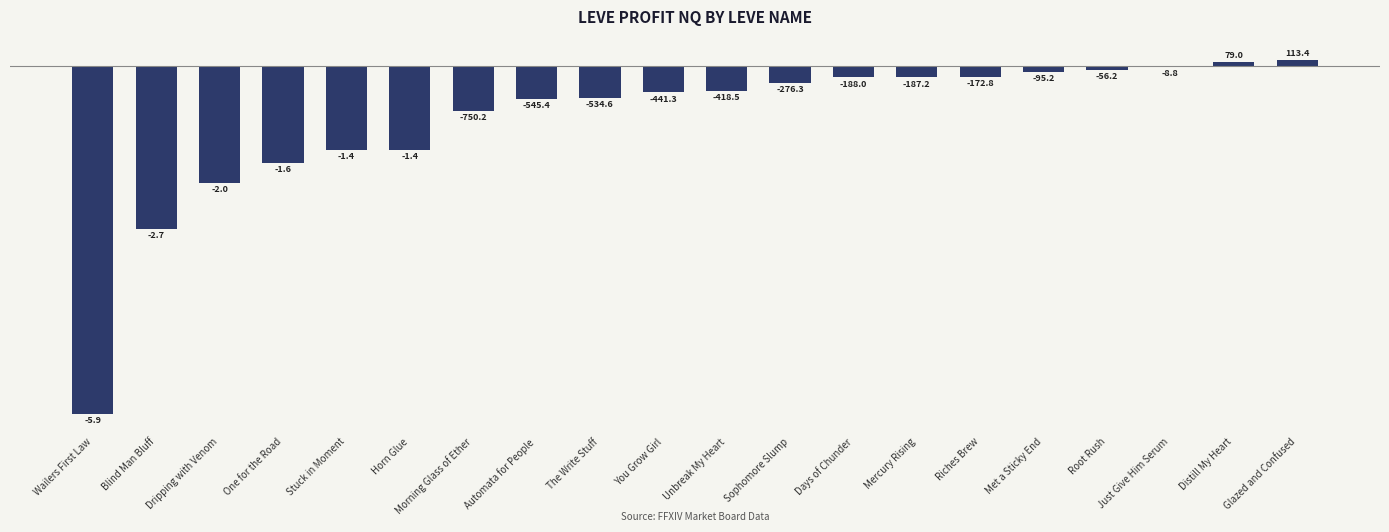

What is the difference between the values at Glazed and Confused and Stuck in Moment?

1525.9